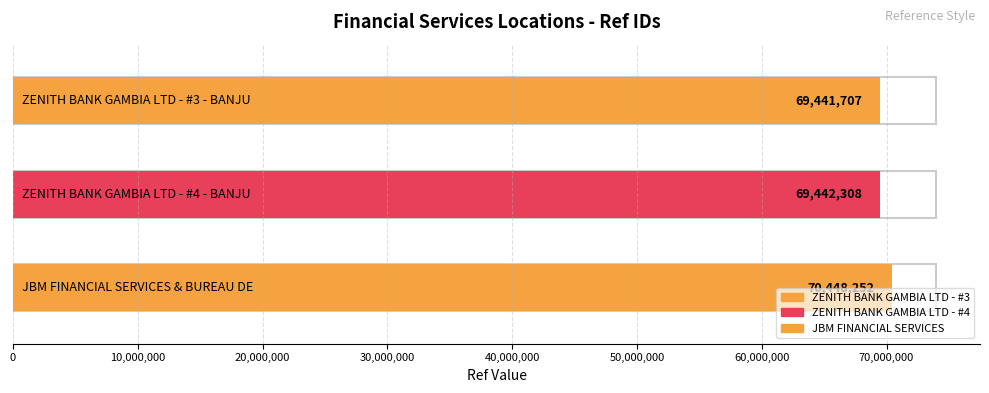

What is the maximum value shown in the chart?

70448252